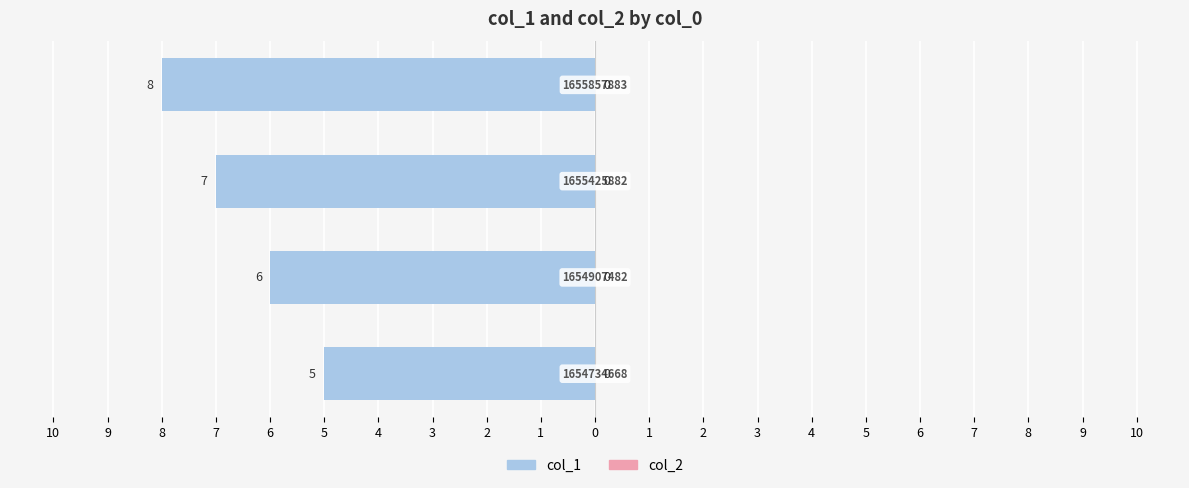

What is the minimum value shown in the chart?

-8.0